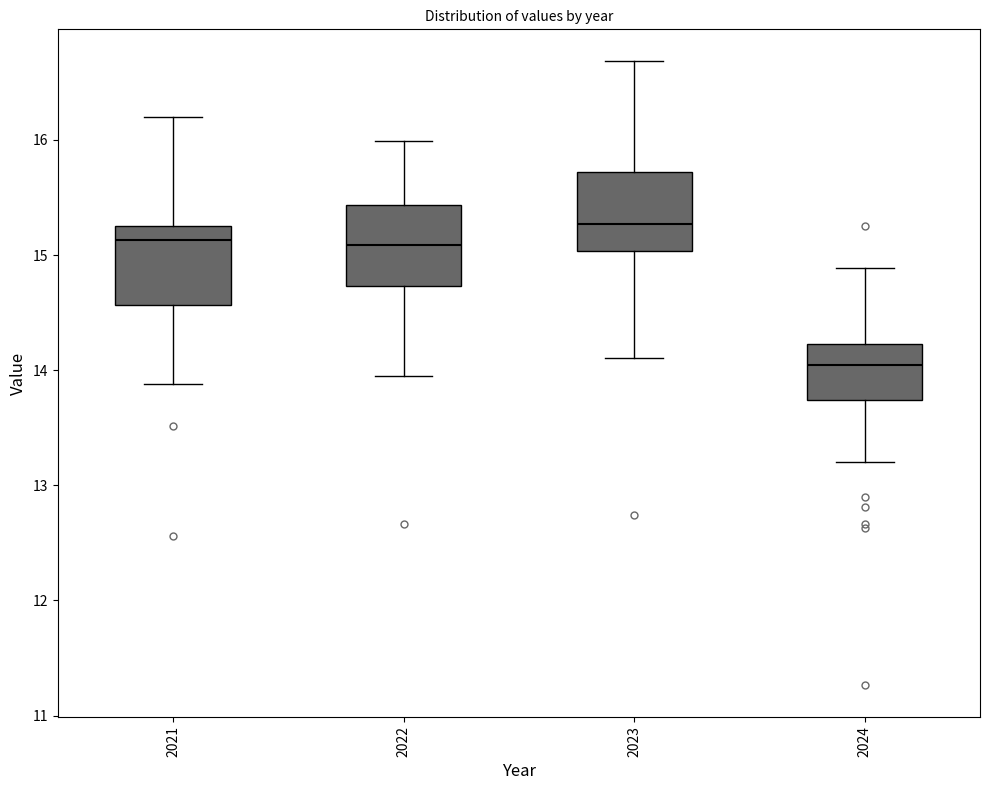

Which box's median line is the lowest?

2024